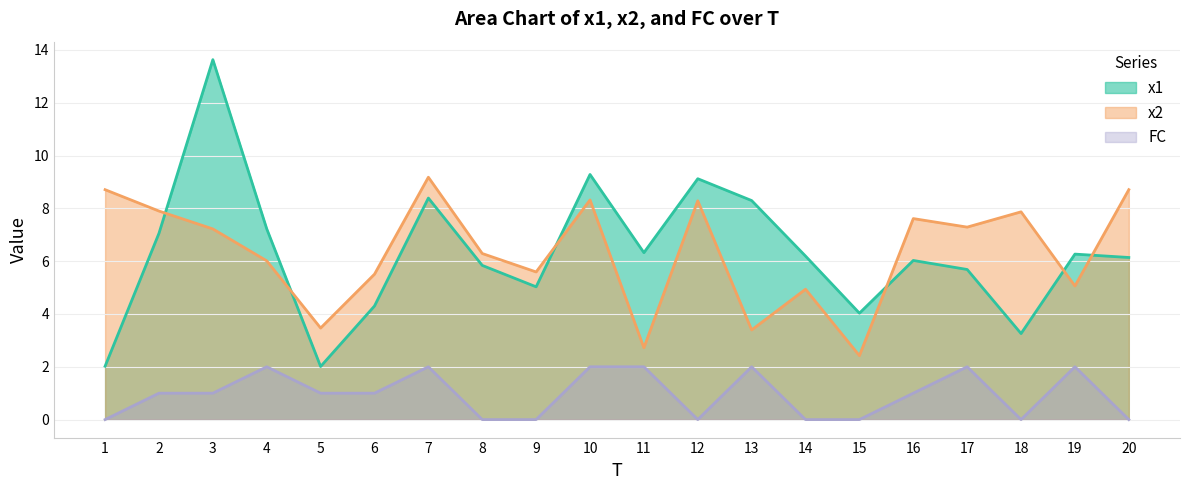

After their last crossing, which series has the higher values: x2 or x1?

x2